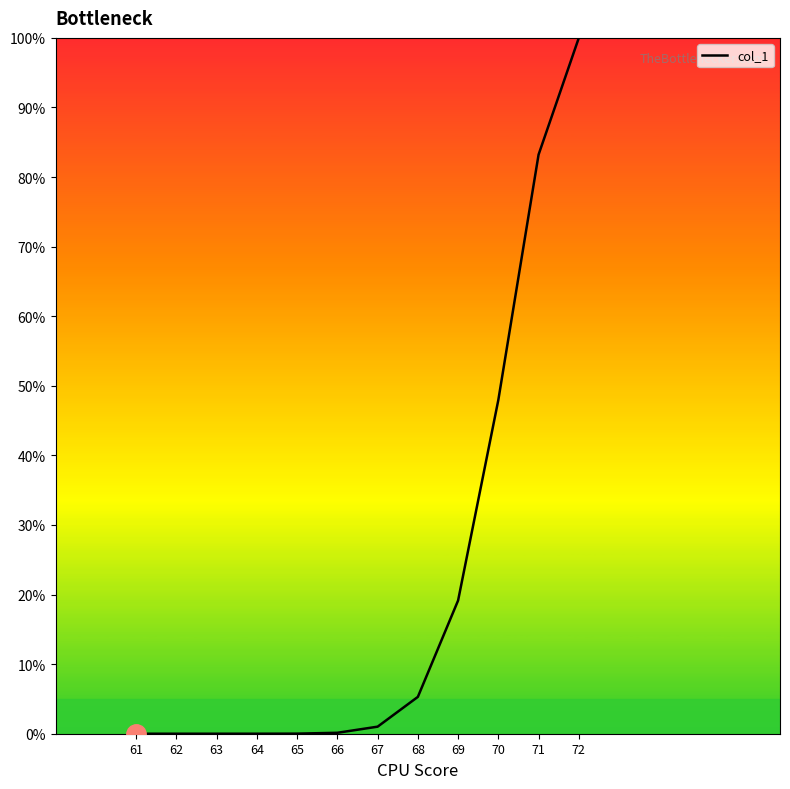

Count the number of values greater than 1.

6